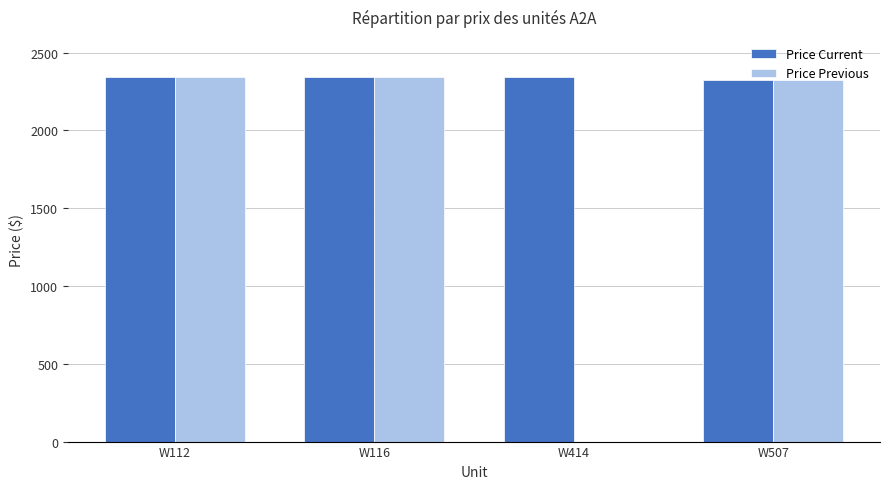

Which series has the largest total across all categories?

Price Current